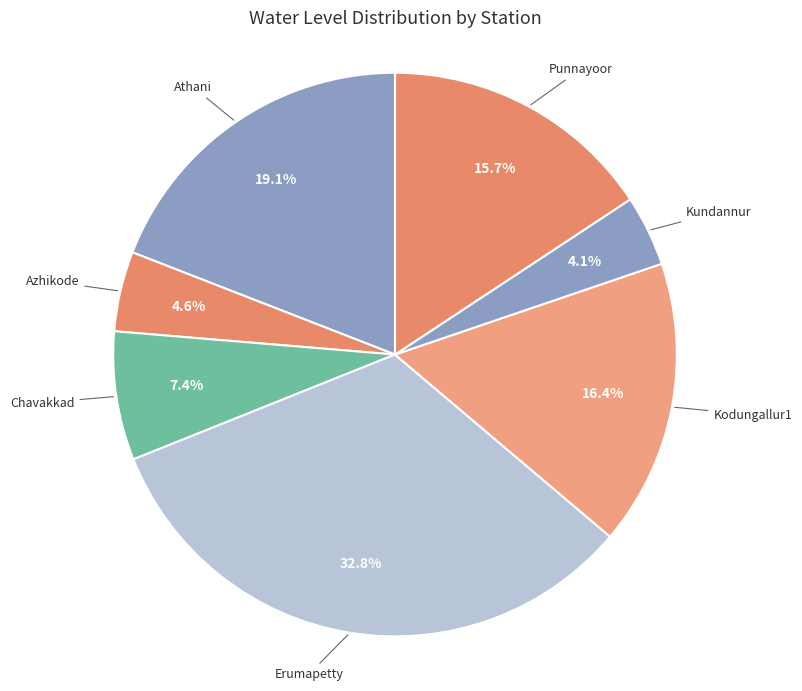

To the nearest percent, what percentage of the pie is Chavakkad?

7%